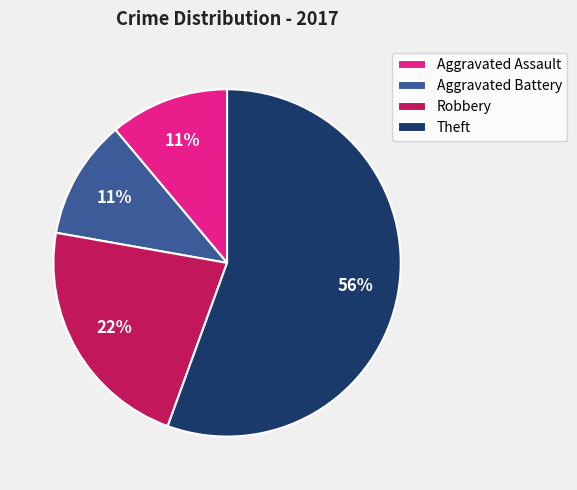

Between Robbery and Theft, which is larger?

Theft